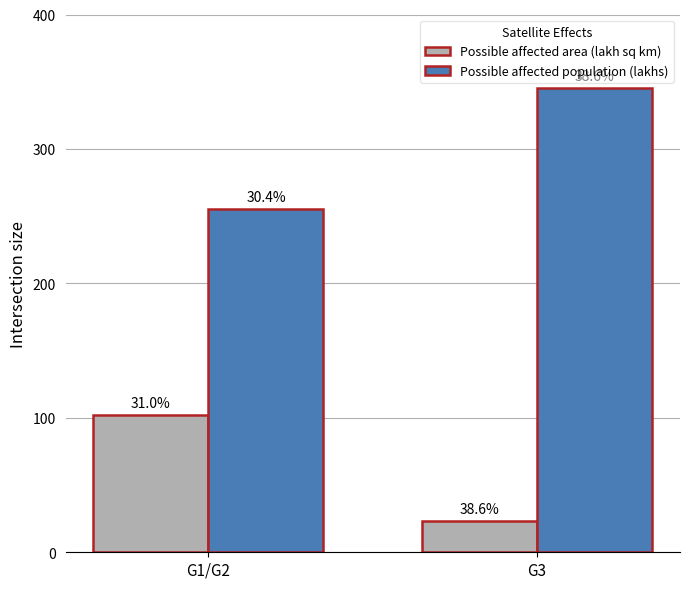

What are all the series names shown in the legend?

Possible affected area (lakh sq km), Possible affected population (lakhs)